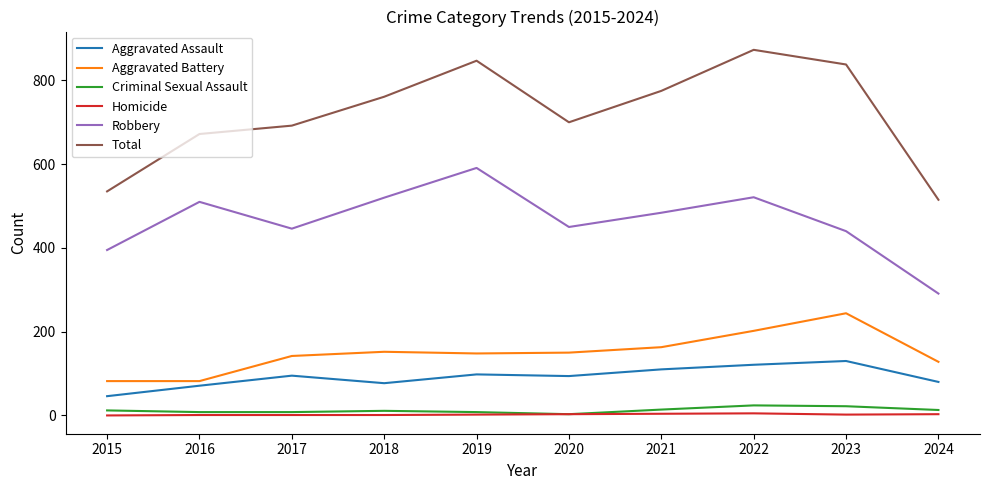

How many interior local valleys does the Total series have?

1